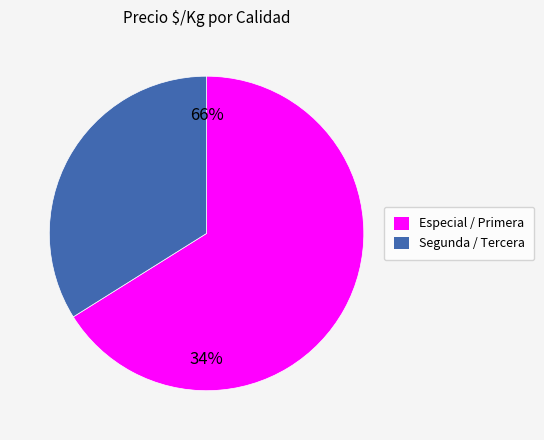

True or false: 0 accounts for 14% of the total.

False